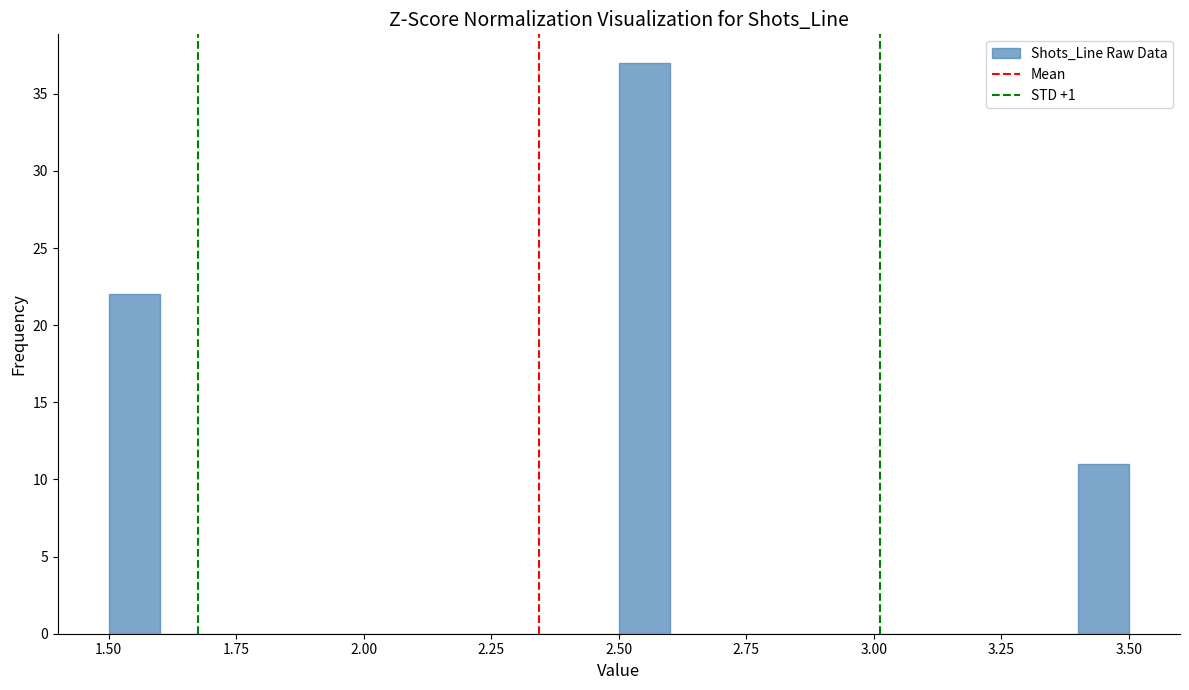

Around what value on the x-axis is the tallest bar? Give the approximate position of its centre, as read against the axis.

2.55